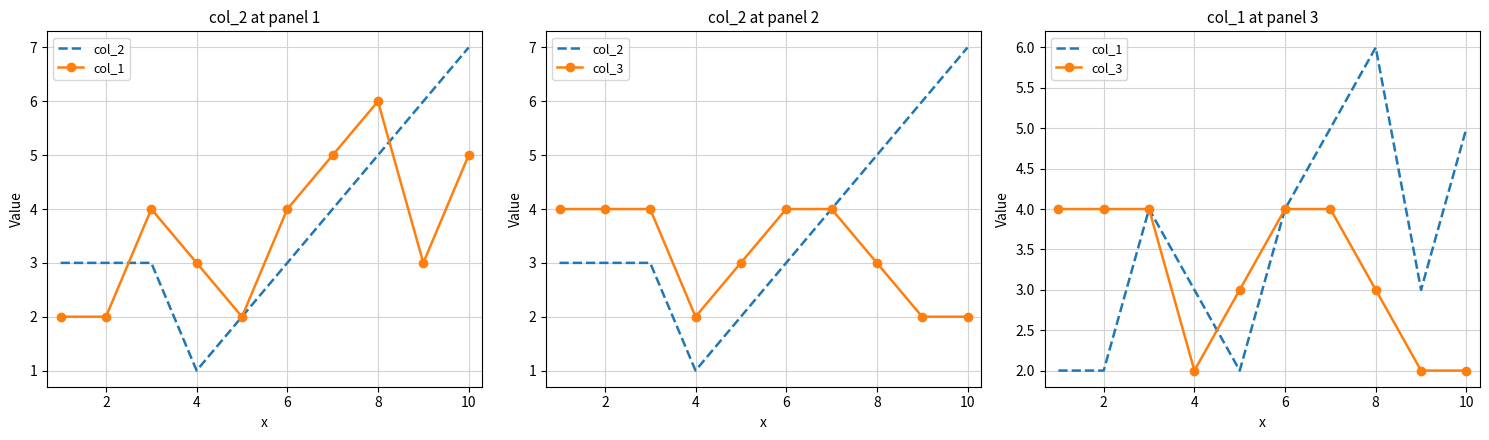

How many interior local valleys does the col_1 series have?

2